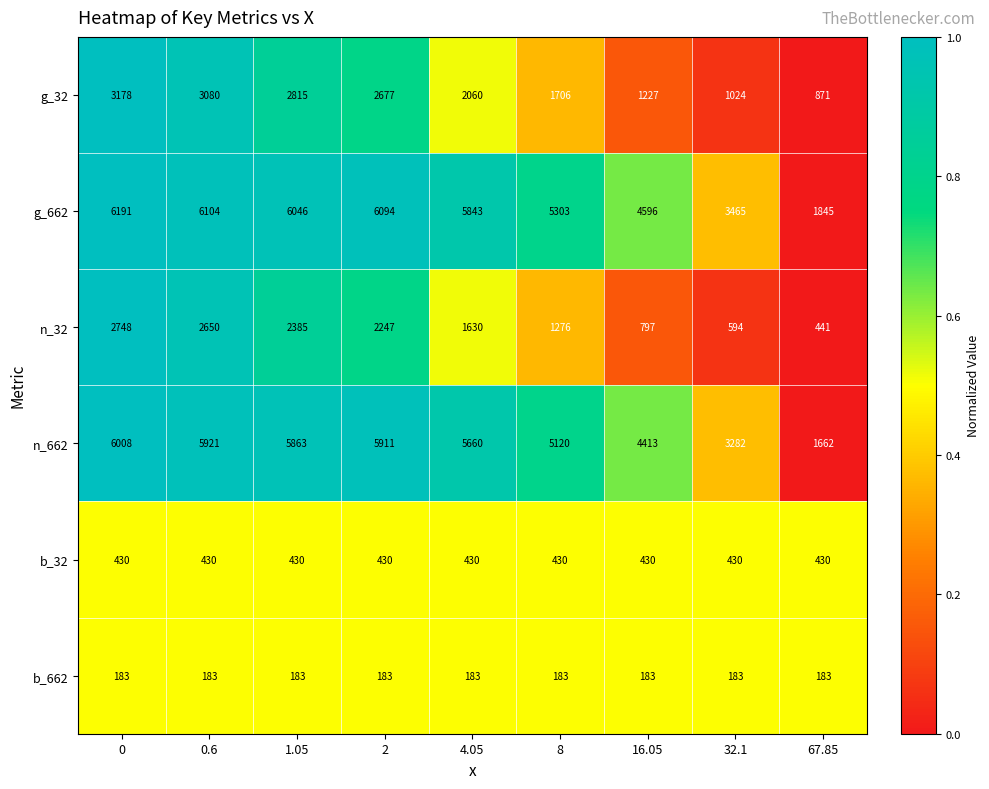

How many data points does each series have?

9